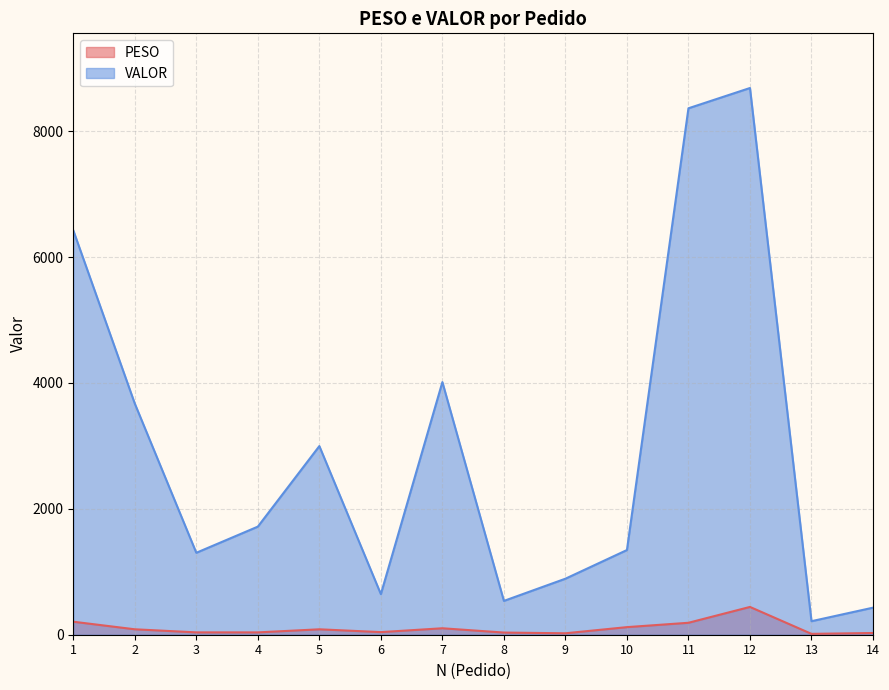

True or false: PESO has a value of 102.6 at 7.

True